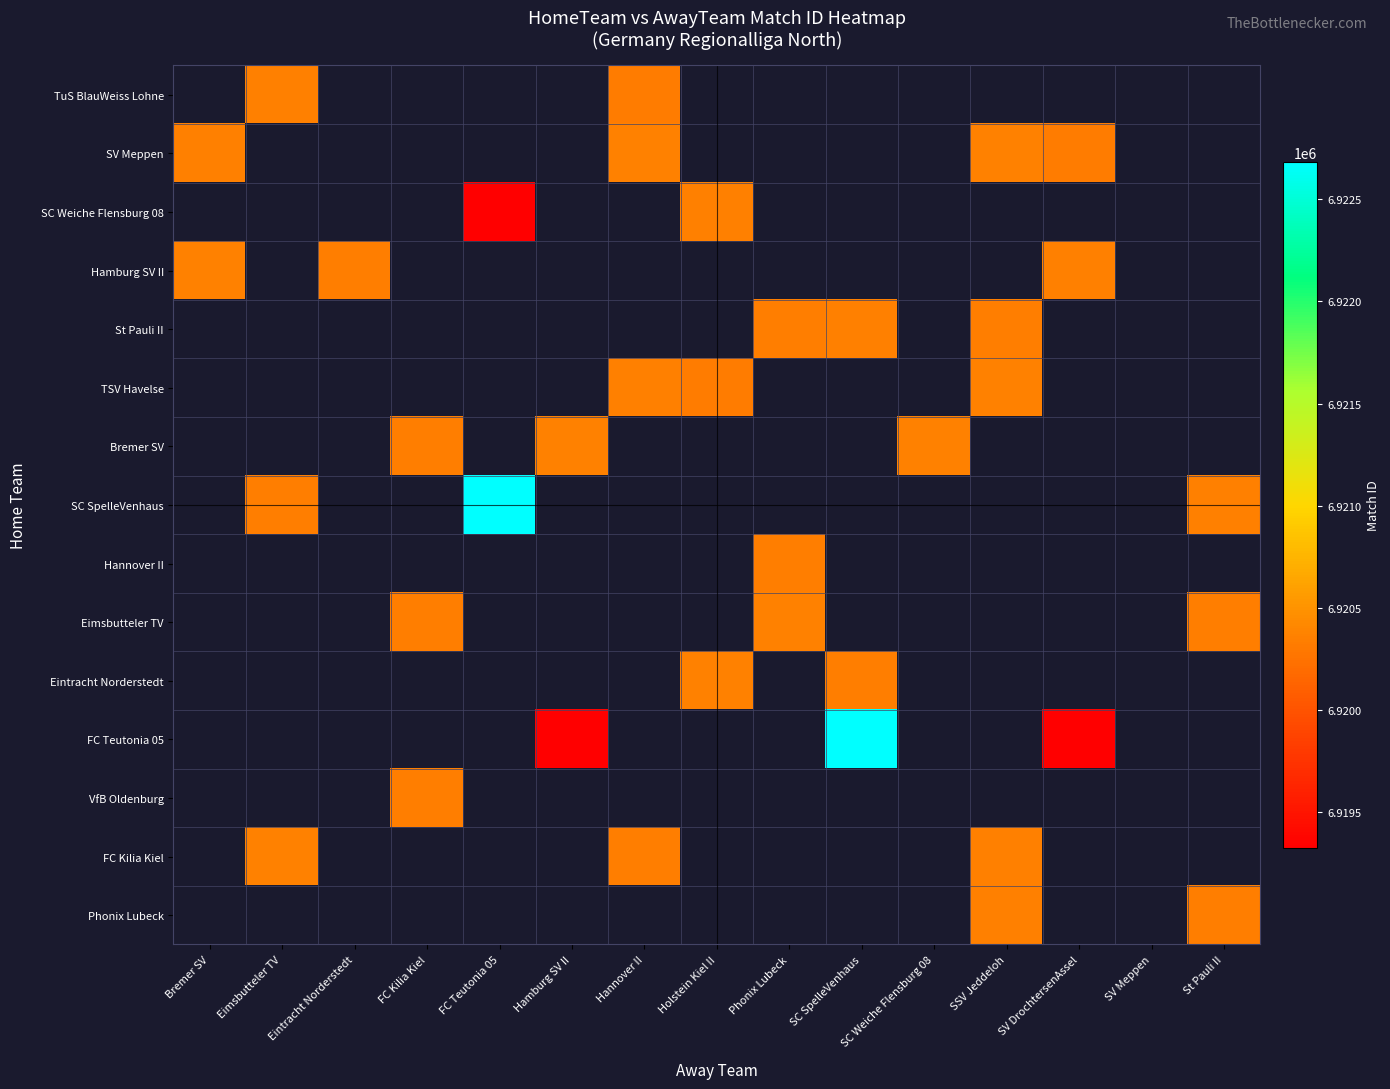

At which category is the sum across all series the highest?

SSV Jeddeloh